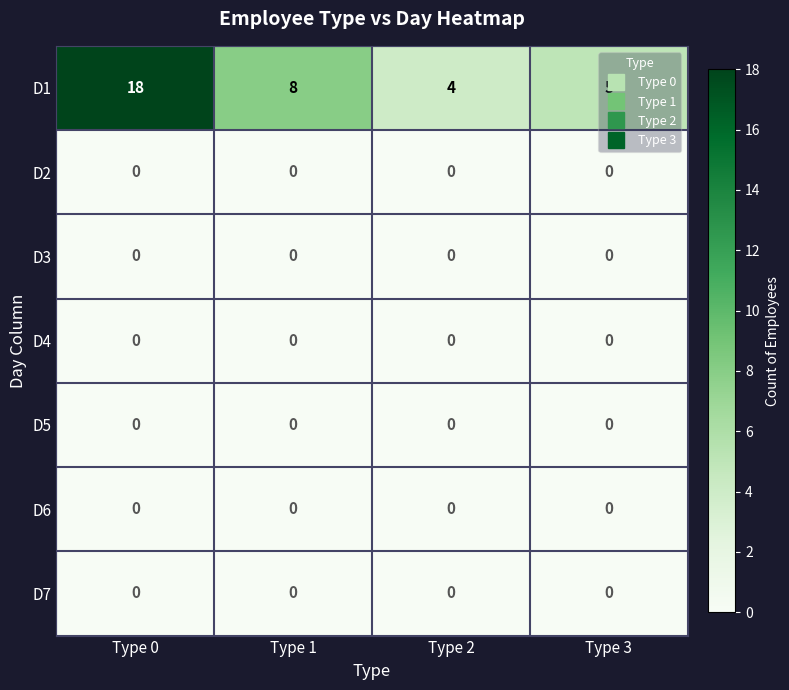

What is the maximum value shown in the chart?

18